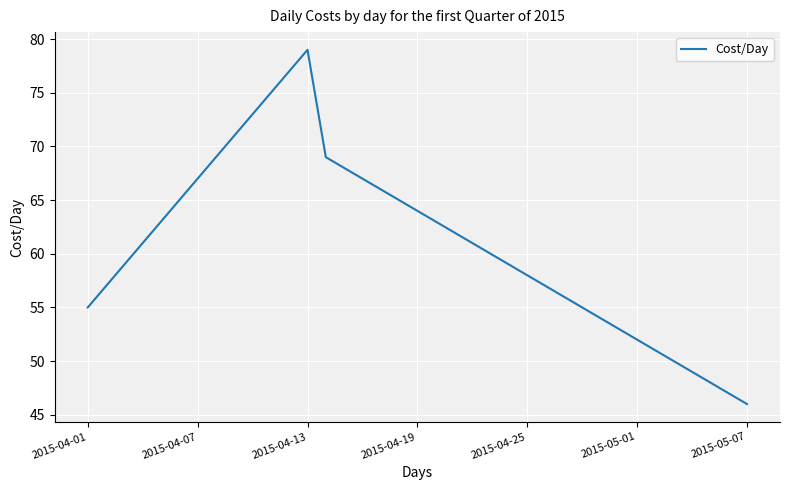

What is the smallest value displayed?

46